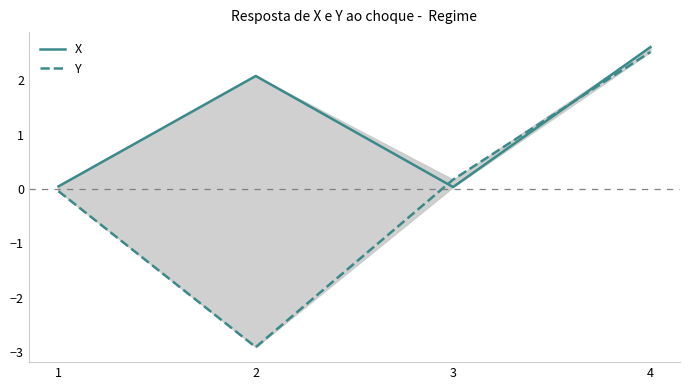

Is it true that X equals 0.0 at 3?

False